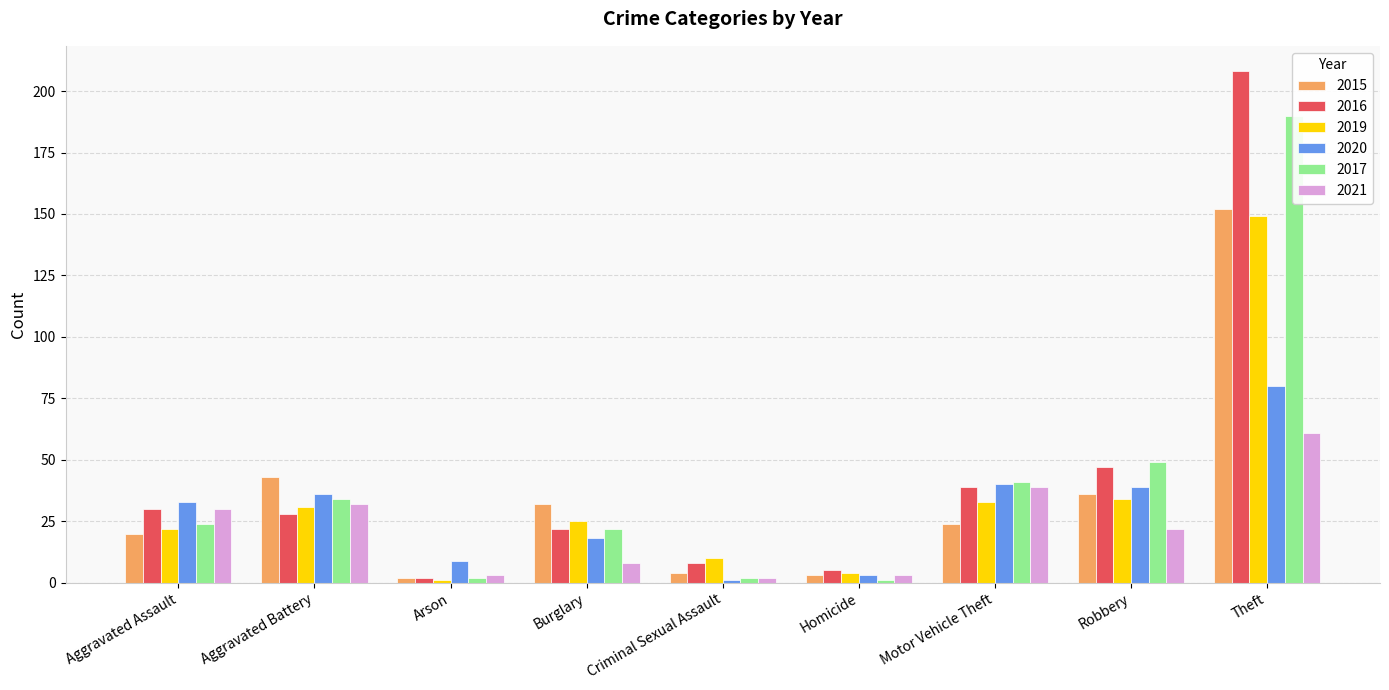

Does the chart contain any negative values?

No